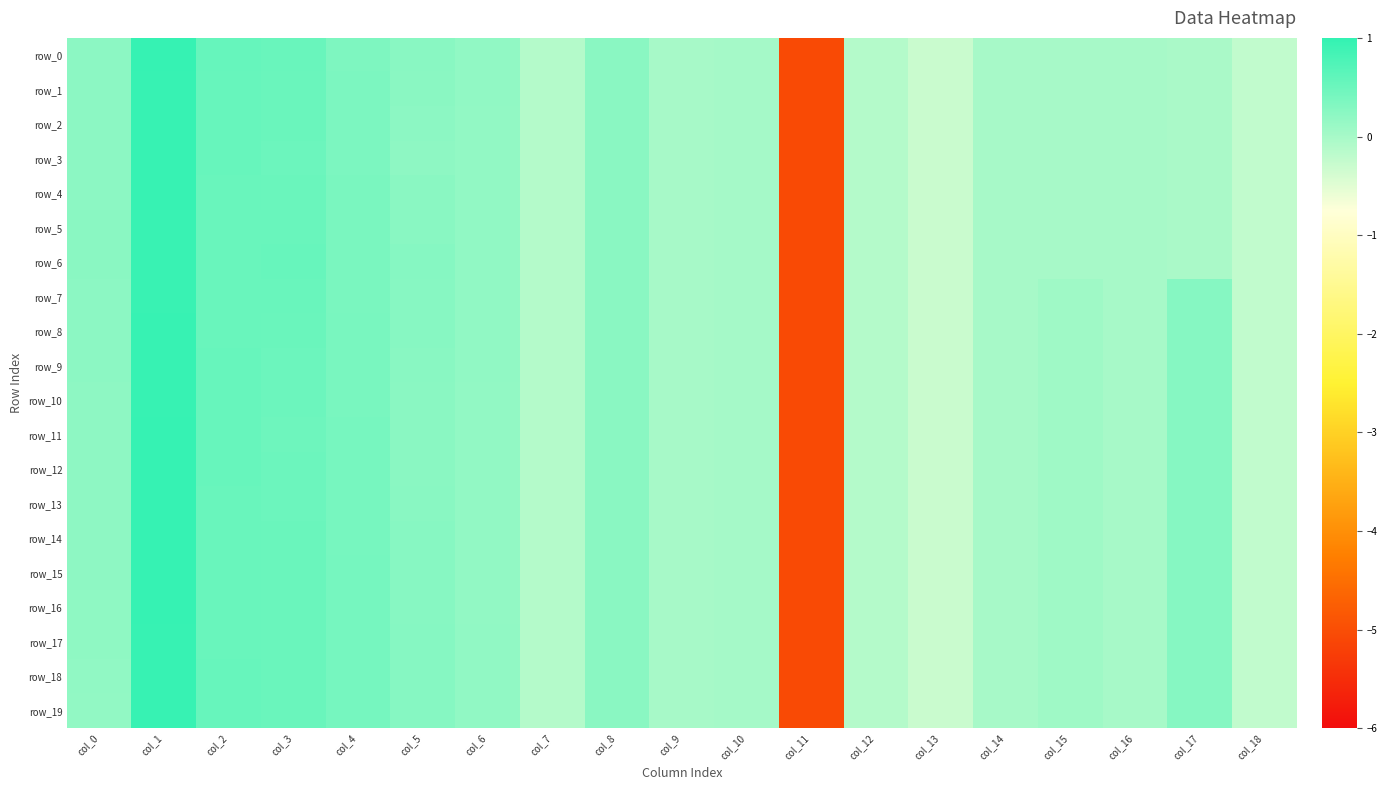

Reading left to right, what are all the values shown in this chart?

row_0: col_0=0.2	col_1=1.0	col_2=0.6	col_3=0.5	col_4=0.4	col_5=0.3	col_6=0.2	col_7=-0.1	col_8=0.2	col_9=0.0	col_10=0.0	col_11=-5.1	col_12=-0.1	col_13=-0.3	col_14=-0.0	col_15=-0.0	col_16=-0.0	col_17=-0.0	col_18=-0.2
row_1: col_0=0.2	col_1=1.0	col_2=0.5	col_3=0.5	col_4=0.4	col_5=0.2	col_6=0.2	col_7=-0.1	col_8=0.2	col_9=0.0	col_10=0.0	col_11=-5.1	col_12=-0.1	col_13=-0.3	col_14=-0.0	col_15=-0.0	col_16=-0.0	col_17=-0.0	col_18=-0.2
row_2: col_0=0.2	col_1=1.0	col_2=0.5	col_3=0.5	col_4=0.4	col_5=0.2	col_6=0.2	col_7=-0.1	col_8=0.2	col_9=0.0	col_10=0.0	col_11=-5.1	col_12=-0.1	col_13=-0.3	col_14=-0.0	col_15=-0.0	col_16=-0.0	col_17=-0.0	col_18=-0.2
row_3: col_0=0.2	col_1=0.9	col_2=0.5	col_3=0.5	col_4=0.4	col_5=0.2	col_6=0.2	col_7=-0.1	col_8=0.2	col_9=0.0	col_10=0.0	col_11=-5.1	col_12=-0.1	col_13=-0.3	col_14=-0.0	col_15=-0.0	col_16=-0.0	col_17=-0.0	col_18=-0.2
row_4: col_0=0.2	col_1=0.9	col_2=0.5	col_3=0.5	col_4=0.4	col_5=0.2	col_6=0.2	col_7=-0.1	col_8=0.2	col_9=0.0	col_10=0.0	col_11=-5.1	col_12=-0.1	col_13=-0.3	col_14=-0.0	col_15=-0.0	col_16=-0.0	col_17=-0.0	col_18=-0.2
row_5: col_0=0.2	col_1=0.9	col_2=0.5	col_3=0.5	col_4=0.4	col_5=0.3	col_6=0.2	col_7=-0.1	col_8=0.2	col_9=0.0	col_10=0.0	col_11=-5.1	col_12=-0.1	col_13=-0.3	col_14=-0.0	col_15=-0.0	col_16=-0.0	col_17=-0.0	col_18=-0.2
row_6: col_0=0.2	col_1=0.9	col_2=0.5	col_3=0.5	col_4=0.4	col_5=0.3	col_6=0.2	col_7=-0.1	col_8=0.2	col_9=0.0	col_10=0.0	col_11=-5.1	col_12=-0.1	col_13=-0.3	col_14=-0.0	col_15=-0.0	col_16=-0.0	col_17=-0.0	col_18=-0.2
row_7: col_0=0.2	col_1=0.9	col_2=0.5	col_3=0.5	col_4=0.4	col_5=0.3	col_6=0.2	col_7=-0.1	col_8=0.2	col_9=0.0	col_10=0.0	col_11=-5.1	col_12=-0.1	col_13=-0.3	col_14=-0.0	col_15=0.1	col_16=-0.0	col_17=0.3	col_18=-0.2
row_8: col_0=0.2	col_1=0.9	col_2=0.5	col_3=0.5	col_4=0.4	col_5=0.3	col_6=0.2	col_7=-0.1	col_8=0.2	col_9=0.0	col_10=0.0	col_11=-5.1	col_12=-0.1	col_13=-0.3	col_14=-0.0	col_15=0.1	col_16=-0.0	col_17=0.3	col_18=-0.2
row_9: col_0=0.2	col_1=1.0	col_2=0.5	col_3=0.5	col_4=0.4	col_5=0.3	col_6=0.2	col_7=-0.1	col_8=0.2	col_9=0.0	col_10=0.0	col_11=-5.1	col_12=-0.1	col_13=-0.3	col_14=-0.0	col_15=0.1	col_16=-0.0	col_17=0.3	col_18=-0.2
row_10: col_0=0.2	col_1=1.0	col_2=0.5	col_3=0.5	col_4=0.4	col_5=0.2	col_6=0.2	col_7=-0.1	col_8=0.2	col_9=0.0	col_10=0.0	col_11=-5.1	col_12=-0.1	col_13=-0.3	col_14=-0.0	col_15=0.1	col_16=-0.0	col_17=0.3	col_18=-0.2
row_11: col_0=0.2	col_1=1.0	col_2=0.5	col_3=0.5	col_4=0.4	col_5=0.2	col_6=0.2	col_7=-0.1	col_8=0.2	col_9=0.0	col_10=0.0	col_11=-5.1	col_12=-0.1	col_13=-0.3	col_14=-0.0	col_15=0.1	col_16=-0.0	col_17=0.3	col_18=-0.2
row_12: col_0=0.2	col_1=1.0	col_2=0.5	col_3=0.5	col_4=0.4	col_5=0.2	col_6=0.2	col_7=-0.1	col_8=0.2	col_9=0.0	col_10=0.0	col_11=-5.1	col_12=-0.1	col_13=-0.3	col_14=-0.0	col_15=0.1	col_16=-0.0	col_17=0.3	col_18=-0.2
row_13: col_0=0.2	col_1=1.0	col_2=0.5	col_3=0.5	col_4=0.4	col_5=0.3	col_6=0.2	col_7=-0.1	col_8=0.2	col_9=0.0	col_10=0.0	col_11=-5.1	col_12=-0.1	col_13=-0.3	col_14=-0.0	col_15=0.1	col_16=-0.0	col_17=0.3	col_18=-0.2
row_14: col_0=0.2	col_1=1.0	col_2=0.5	col_3=0.5	col_4=0.4	col_5=0.3	col_6=0.2	col_7=-0.1	col_8=0.2	col_9=0.0	col_10=0.0	col_11=-5.1	col_12=-0.1	col_13=-0.3	col_14=-0.0	col_15=0.1	col_16=-0.0	col_17=0.3	col_18=-0.2
row_15: col_0=0.2	col_1=1.0	col_2=0.5	col_3=0.5	col_4=0.4	col_5=0.3	col_6=0.2	col_7=-0.1	col_8=0.2	col_9=0.0	col_10=0.0	col_11=-5.1	col_12=-0.1	col_13=-0.3	col_14=-0.0	col_15=0.1	col_16=-0.0	col_17=0.3	col_18=-0.2
row_16: col_0=0.2	col_1=1.0	col_2=0.5	col_3=0.5	col_4=0.4	col_5=0.3	col_6=0.2	col_7=-0.1	col_8=0.2	col_9=0.0	col_10=0.0	col_11=-5.1	col_12=-0.1	col_13=-0.3	col_14=-0.0	col_15=0.1	col_16=-0.0	col_17=0.3	col_18=-0.2
row_17: col_0=0.2	col_1=1.0	col_2=0.5	col_3=0.5	col_4=0.4	col_5=0.3	col_6=0.2	col_7=-0.1	col_8=0.2	col_9=0.0	col_10=0.0	col_11=-5.1	col_12=-0.1	col_13=-0.3	col_14=-0.0	col_15=0.1	col_16=-0.0	col_17=0.3	col_18=-0.2
row_18: col_0=0.2	col_1=1.0	col_2=0.5	col_3=0.5	col_4=0.4	col_5=0.3	col_6=0.2	col_7=-0.1	col_8=0.2	col_9=0.0	col_10=0.0	col_11=-5.1	col_12=-0.1	col_13=-0.3	col_14=-0.0	col_15=0.1	col_16=-0.0	col_17=0.3	col_18=-0.2
row_19: col_0=0.2	col_1=0.9	col_2=0.5	col_3=0.5	col_4=0.4	col_5=0.3	col_6=0.2	col_7=-0.1	col_8=0.2	col_9=0.0	col_10=0.0	col_11=-5.1	col_12=-0.1	col_13=-0.3	col_14=-0.0	col_15=0.1	col_16=-0.0	col_17=0.3	col_18=-0.2